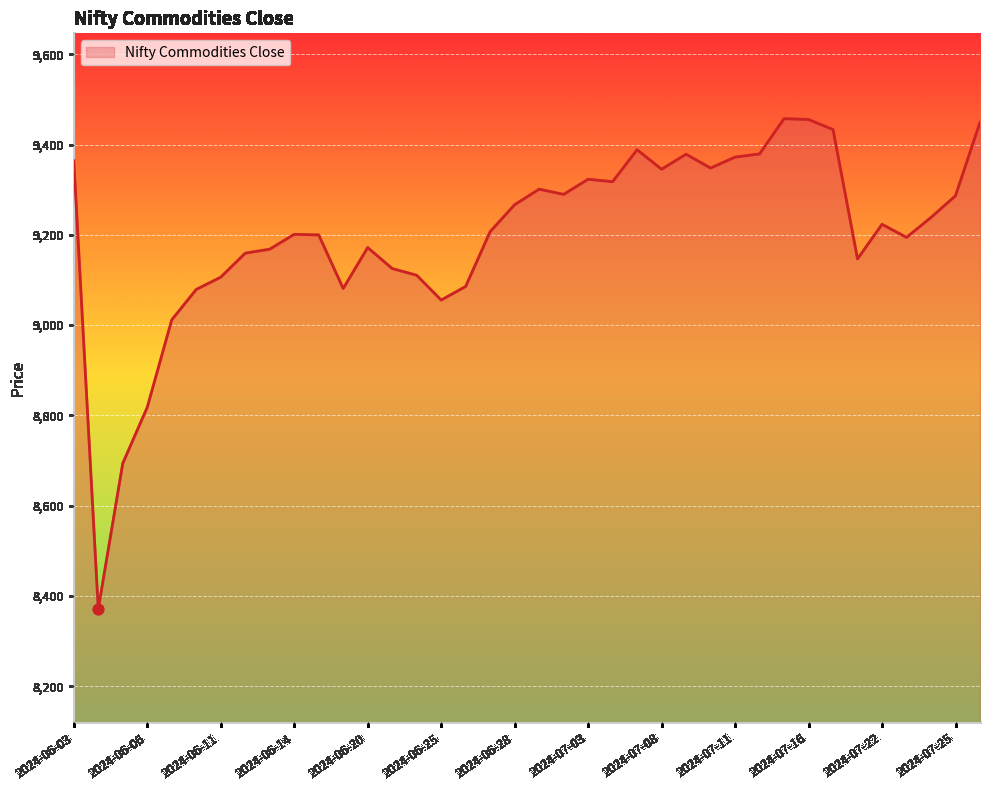

What is the difference between the maximum and minimum values?

1086.5